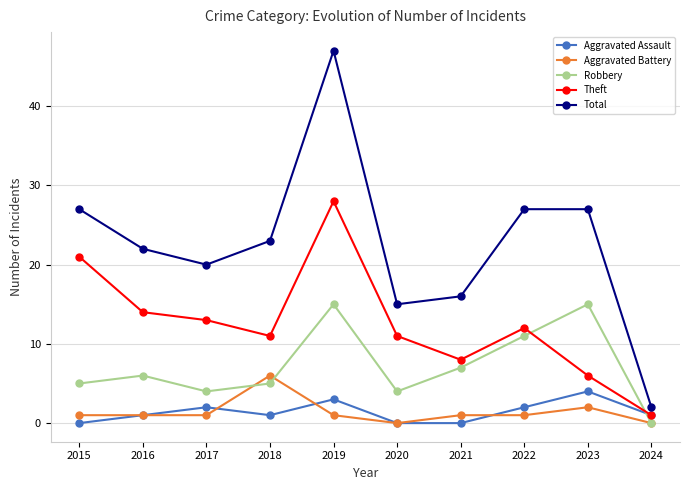

What is the sum of the Total values at 2020 and 2017?

35